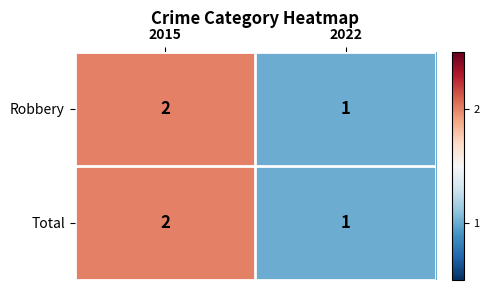

Reading right to left, what are all the values shown in this chart?

Robbery: 2022=1	2015=2
Total: 2022=1	2015=2